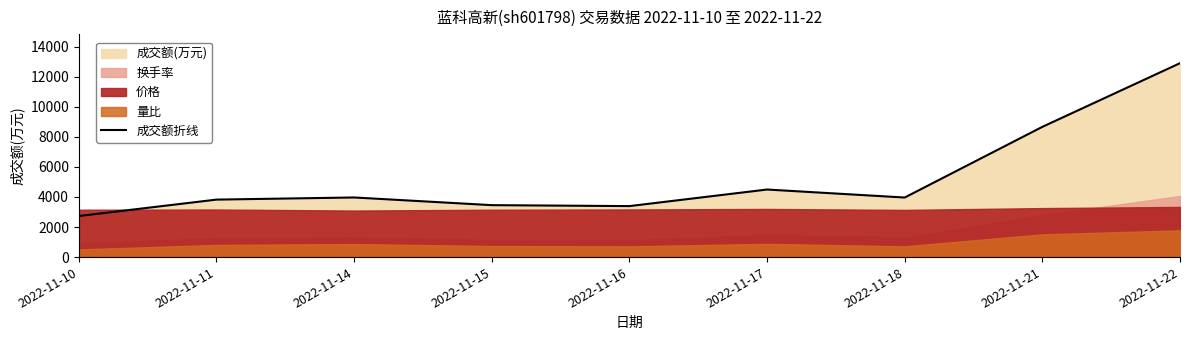

Which has a higher value, 2022-11-11 or 2022-11-10?

2022-11-11